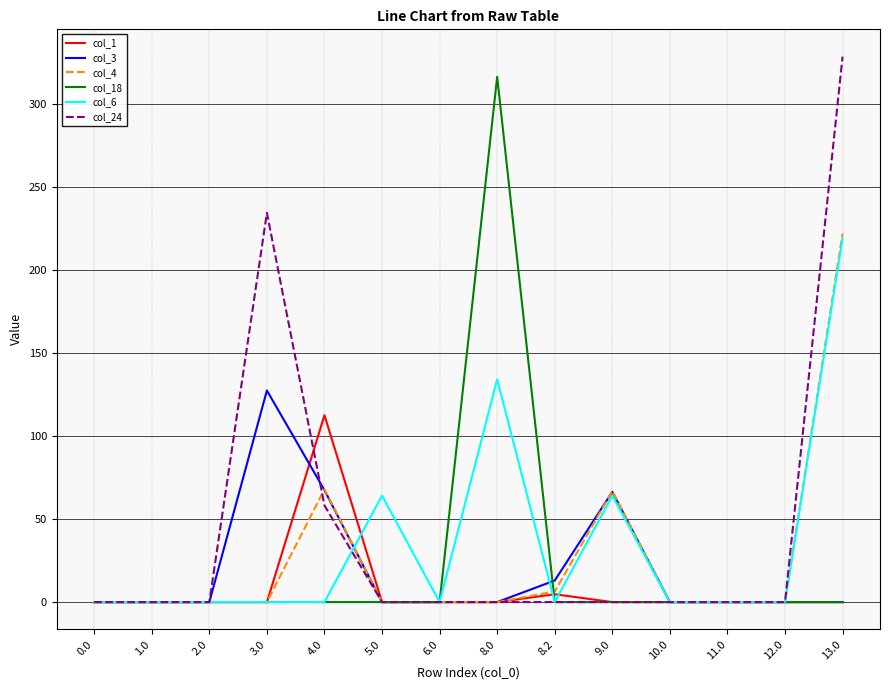

What is the sum of all col_18 values?

316.1